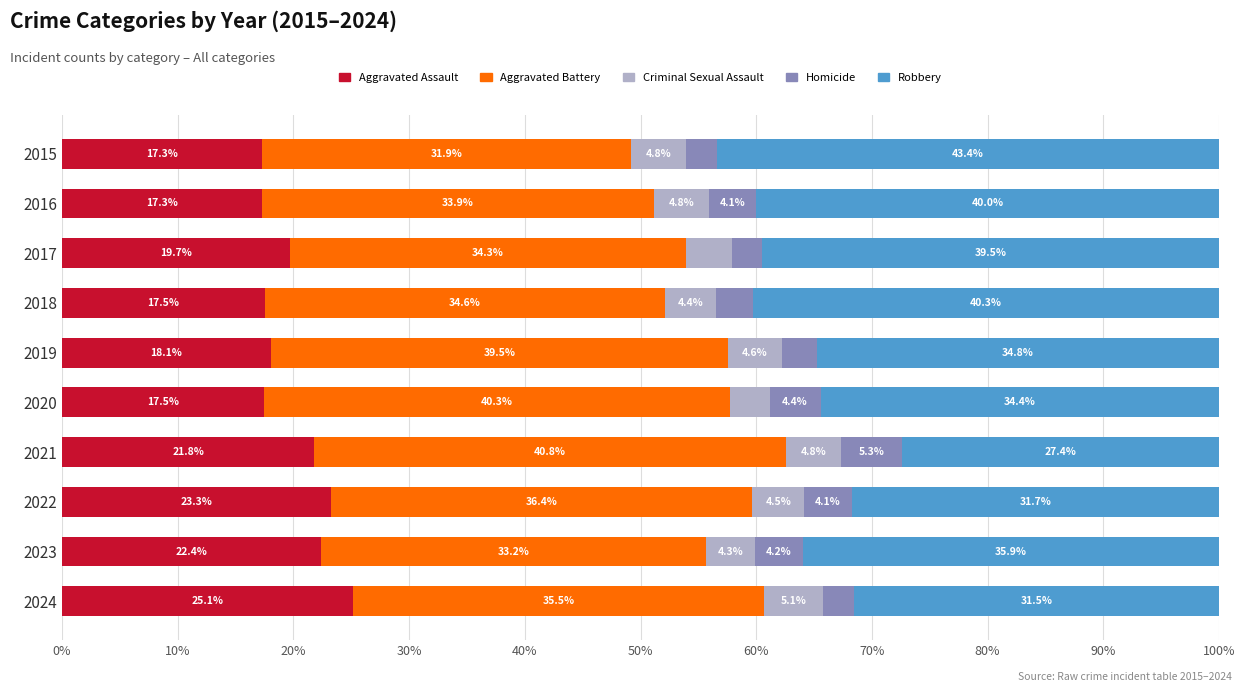

What is the sum of the Aggravated Assault values at 2018 and 2022?

40.8